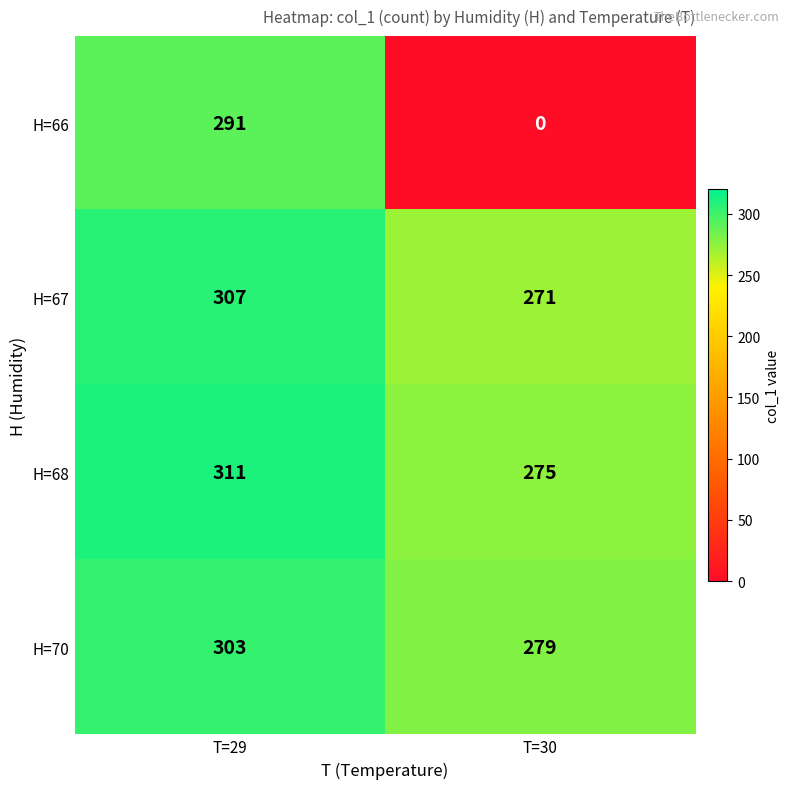

At which category does the chart reach its peak across all series?

T=29